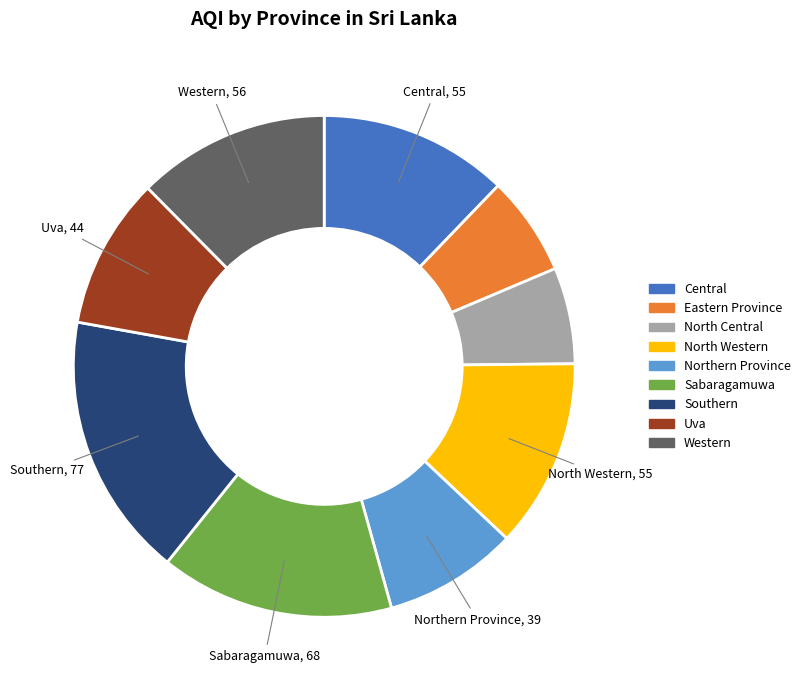

How many segments does this pie chart have?

9